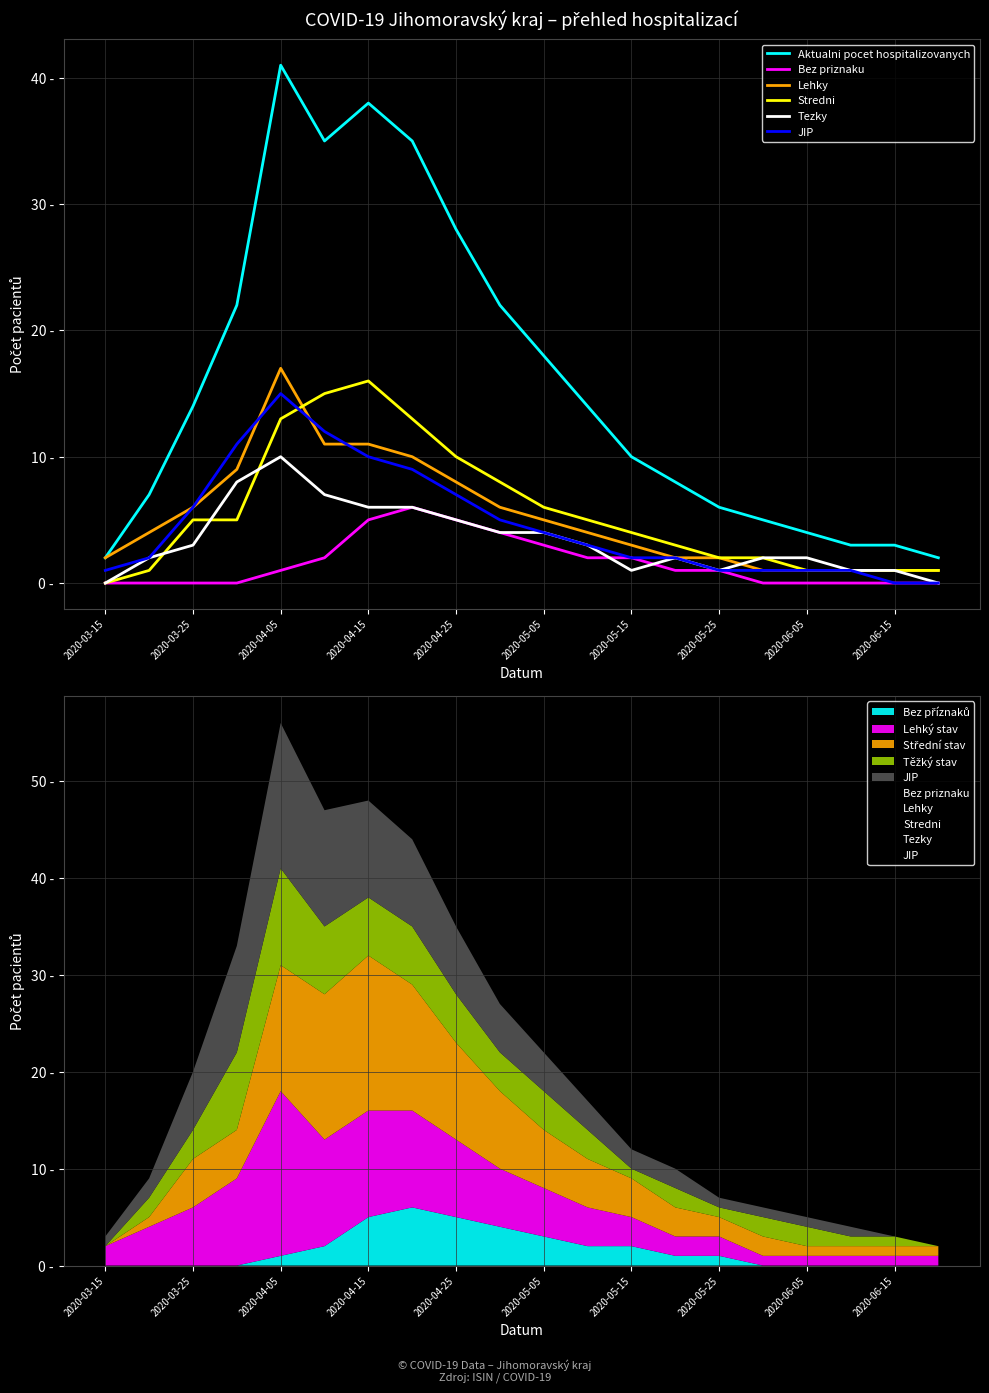

What is the total value across all series at 13?

18